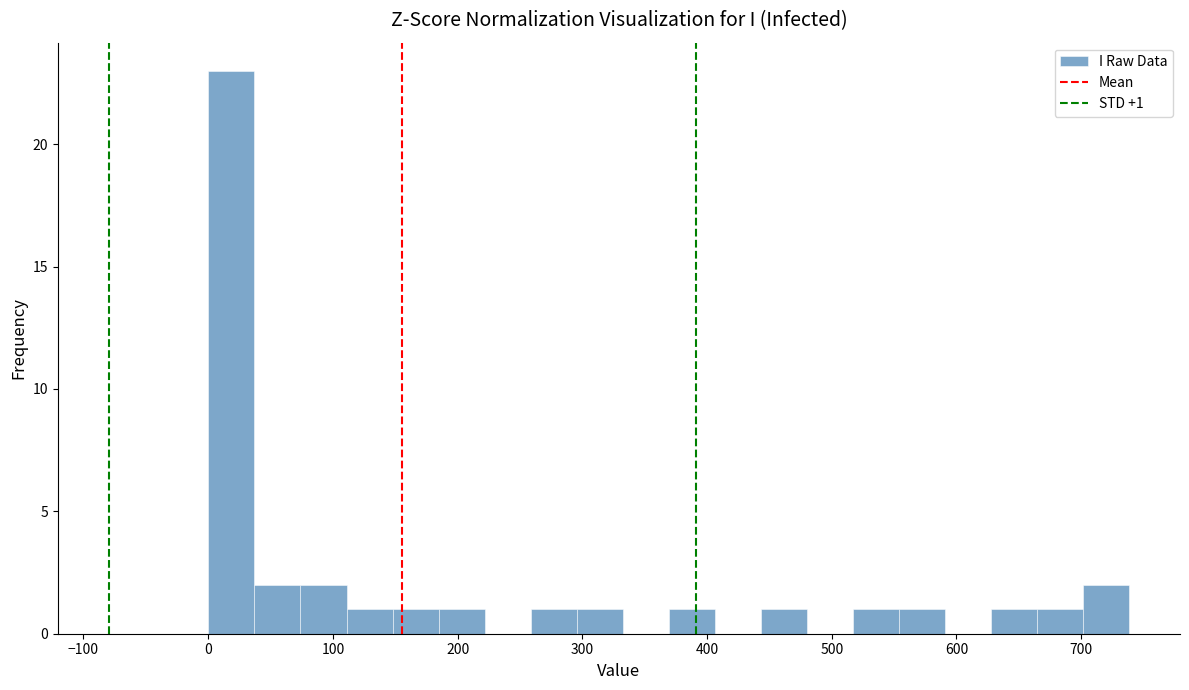

Read against the x-axis, roughly where is the centre of the tallest bar?

20